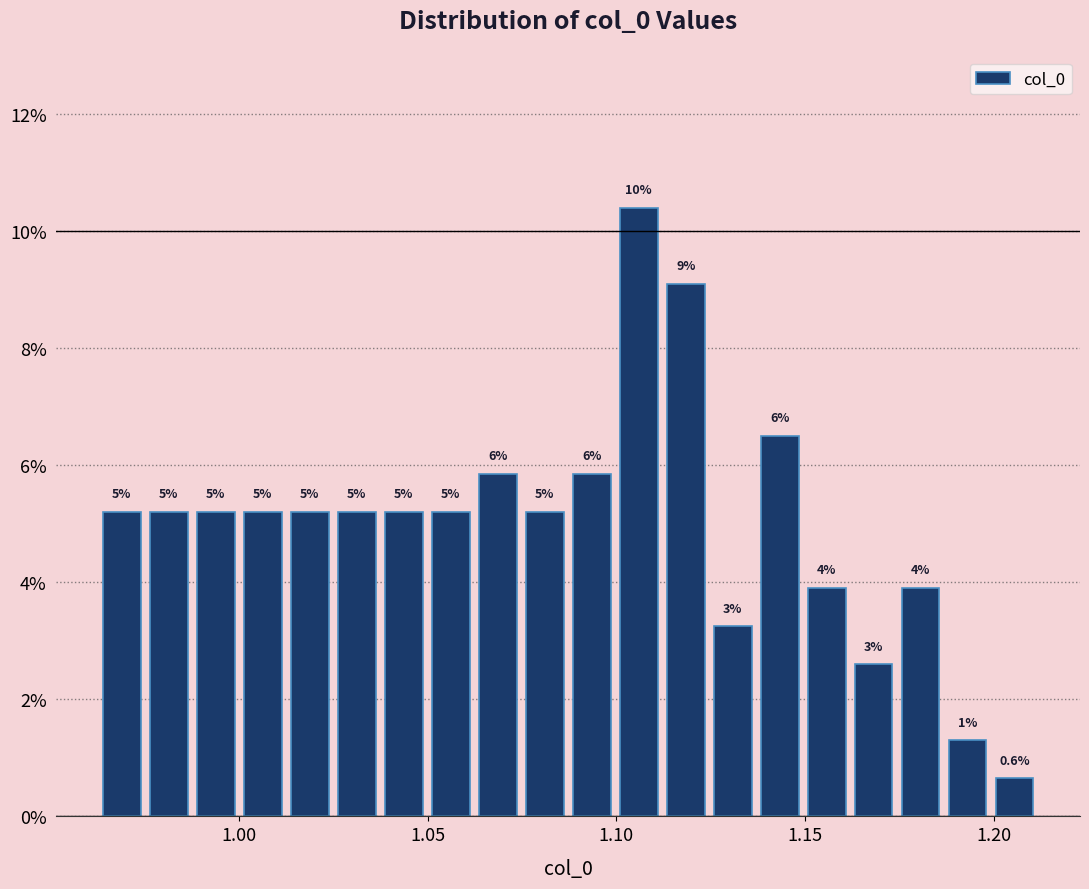

Read against the x-axis, roughly where is the centre of the tallest bar?

1.105